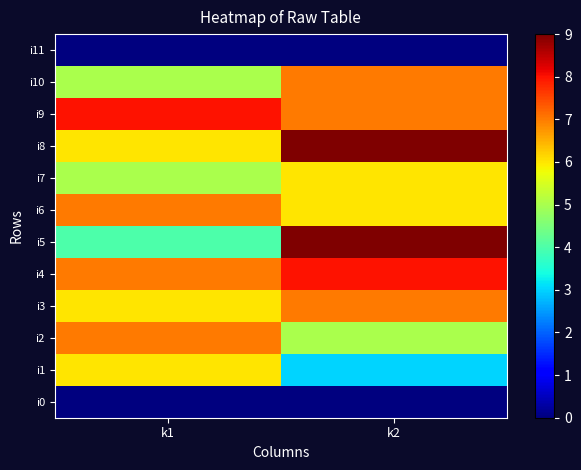

Reading right to left, what are all the values shown in this chart?

i0: k2=0	k1=0
i1: k2=3	k1=6
i2: k2=5	k1=7
i3: k2=7	k1=6
i4: k2=8	k1=7
i5: k2=9	k1=4
i6: k2=6	k1=7
i7: k2=6	k1=5
i8: k2=9	k1=6
i9: k2=7	k1=8
i10: k2=7	k1=5
i11: k2=0	k1=0